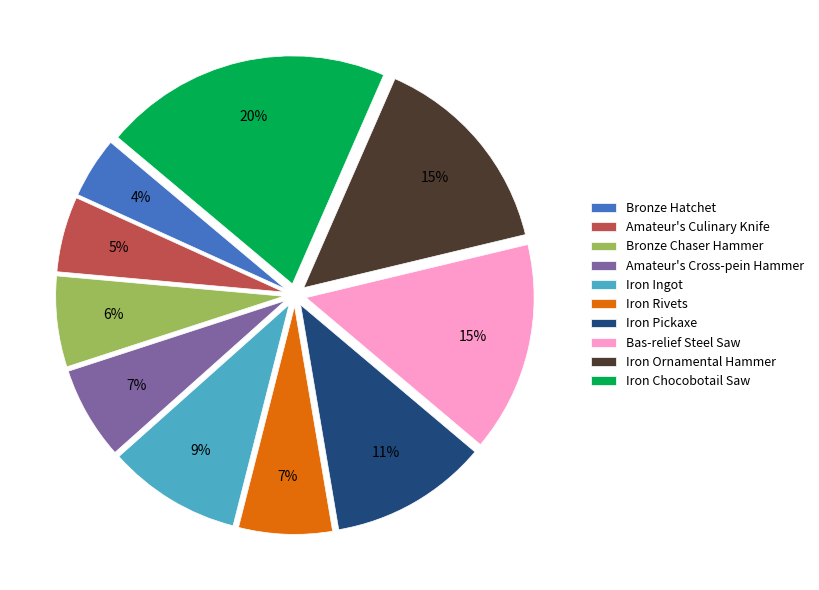

To the nearest percent, what is the difference between the largest and smallest slice percentages?

16%